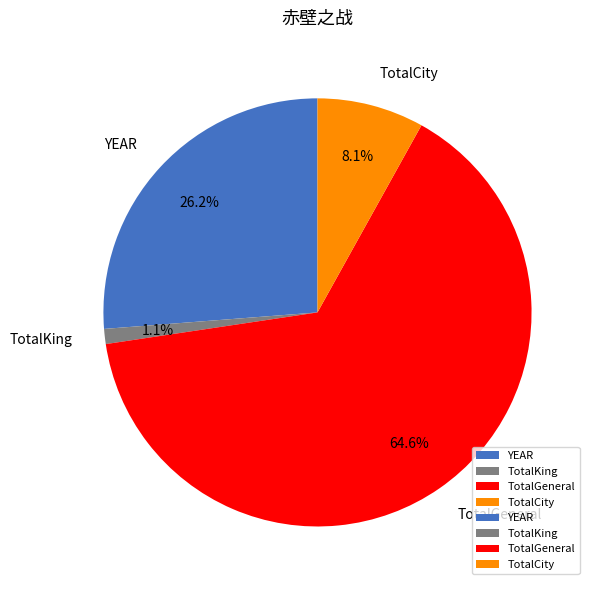

To the nearest percent, what is the average slice percentage?

25%